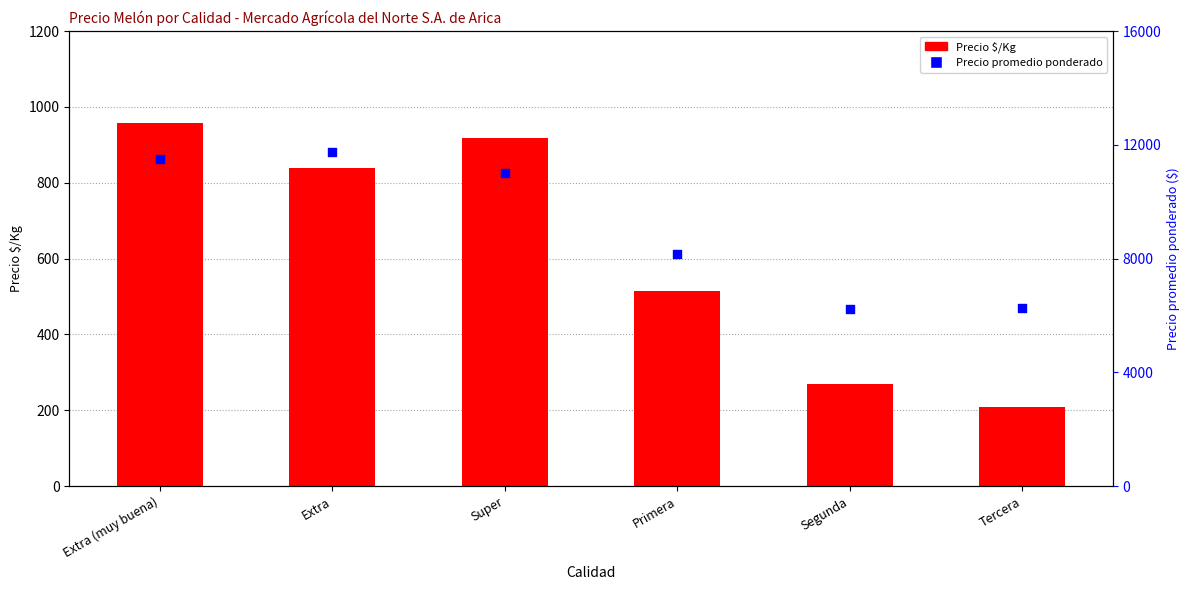

What are all the series names shown in the legend?

Precio $/Kg, Precio promedio ponderado